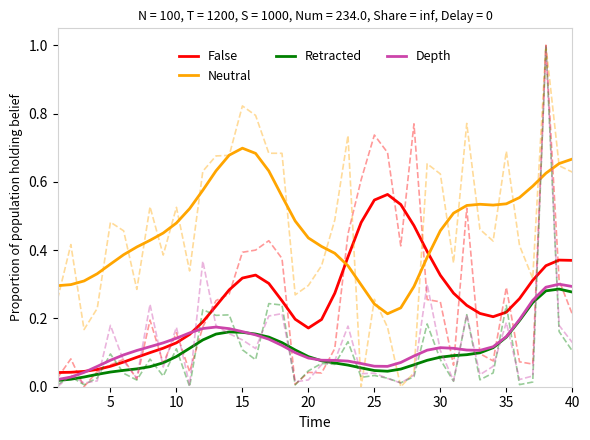

The value of Depth at 40 is 0.2. True or false?

False